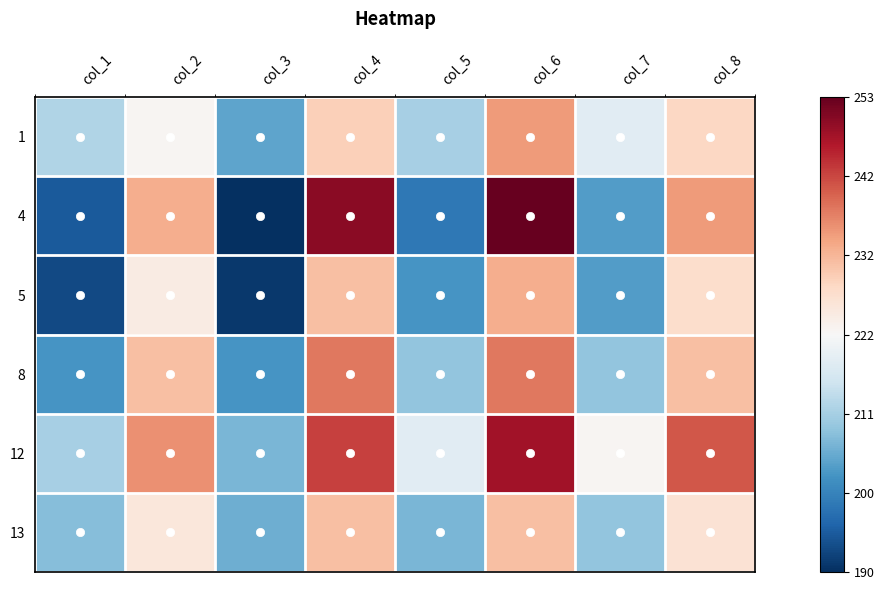

How many series are shown in this chart?

6